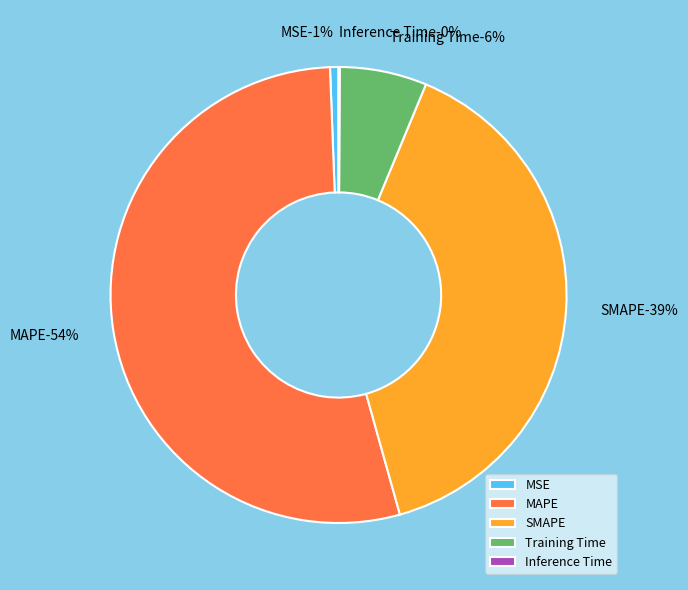

How many slices are in this pie chart?

5